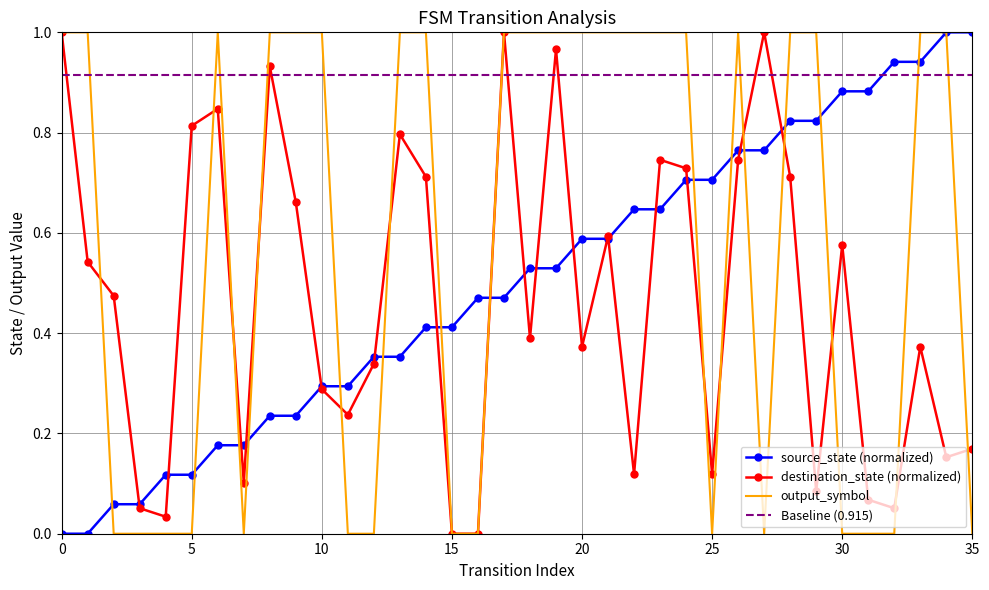

Is this an area chart (filled region under the line)?

No